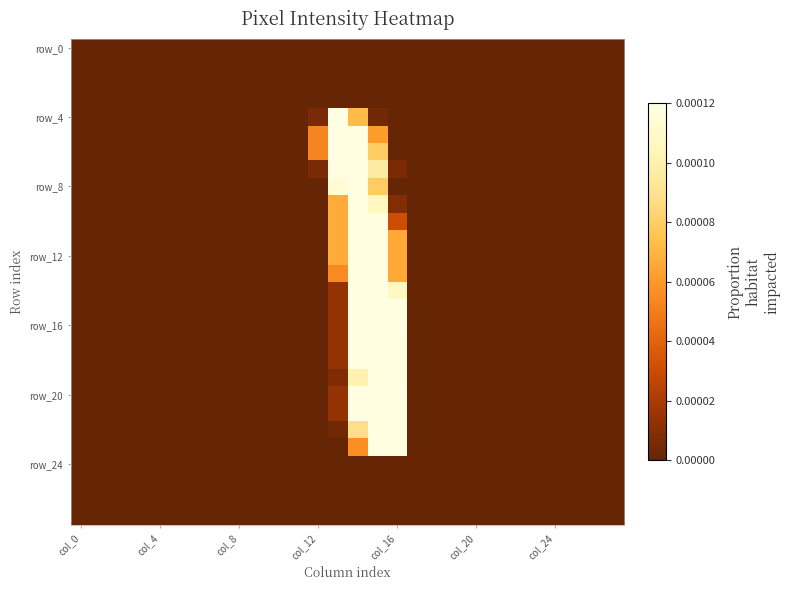

At which category is the sum across all series the highest?

14